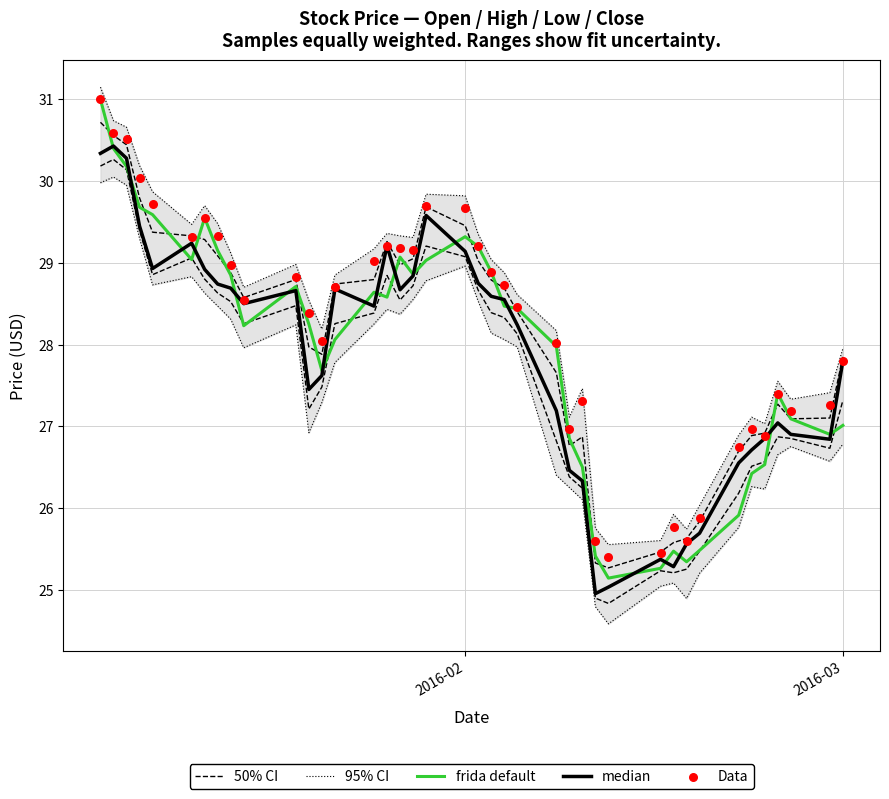

Which series reaches the maximum Y coordinate?

95% CI